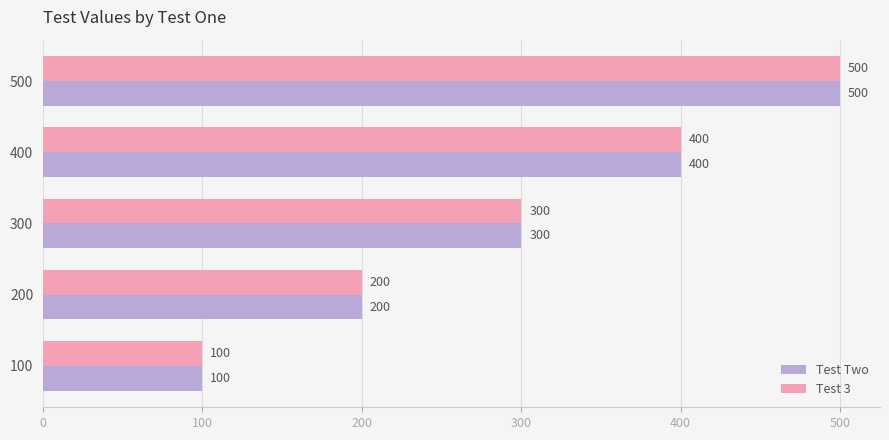

List the labels in order of Test Two value, smallest first.

100, 200, 300, 400, 500